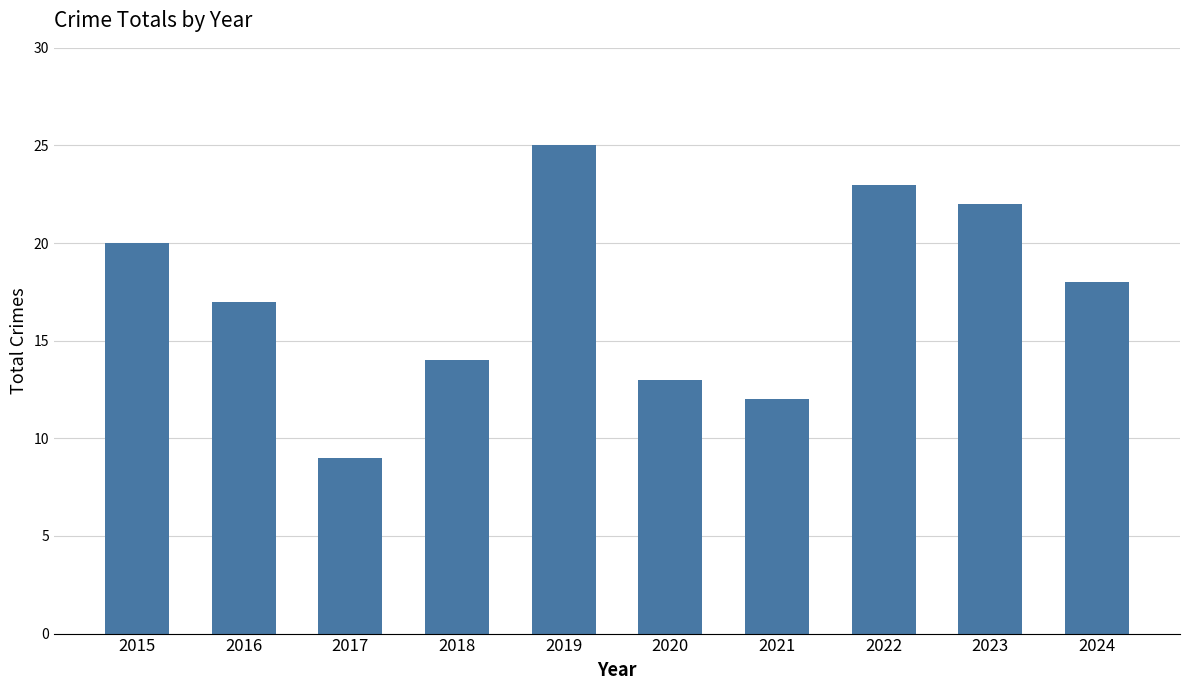

Which label corresponds to the largest value in the chart?

2019